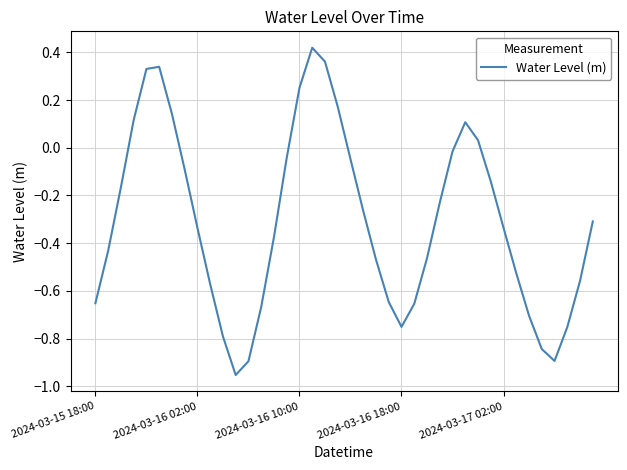

Where is the data nearest to the value 0?

28